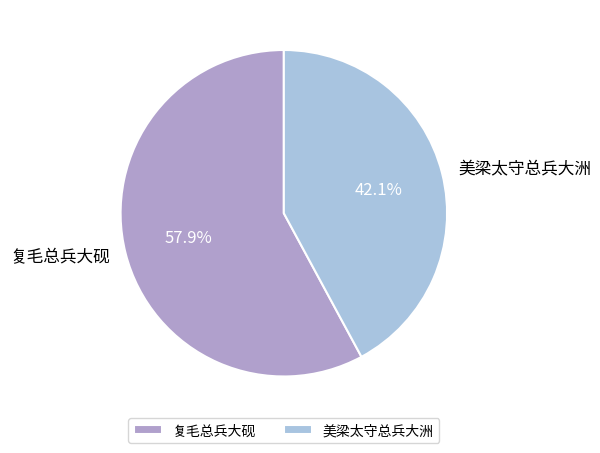

True or false: 美梁太守总兵大洲 accounts for 42% of the total.

True